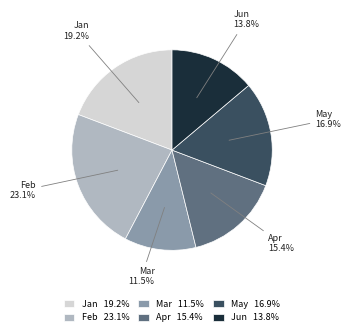

To the nearest percent, what is the difference between the Jun and Apr slice percentages?

2%